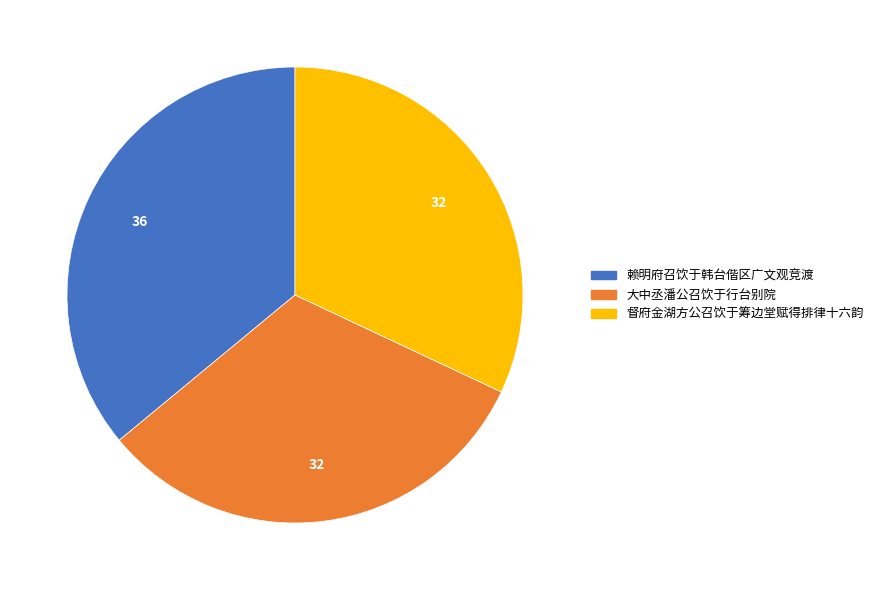

Count the number of slices in the pie.

3